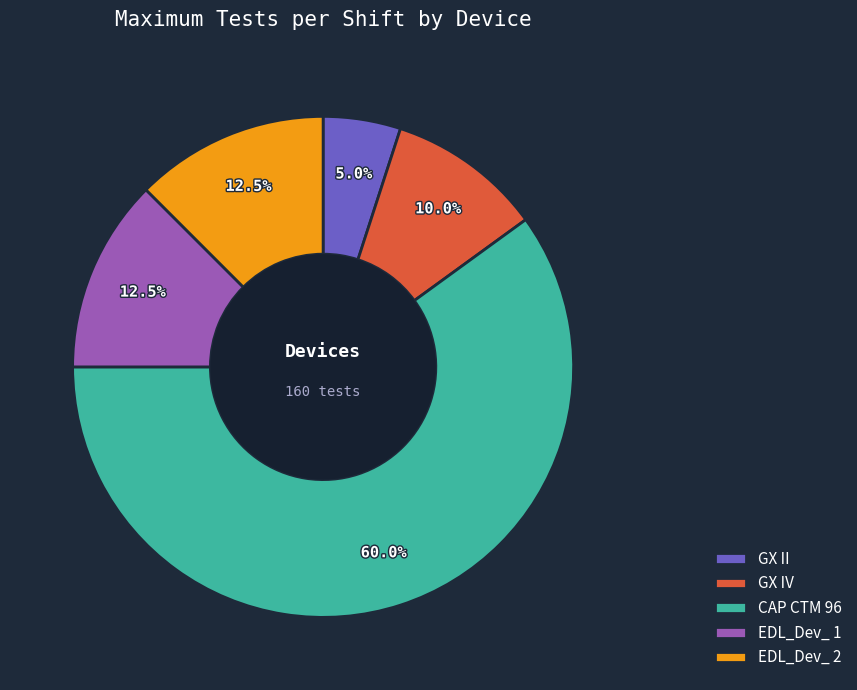

Which slice represents more than half of the pie?

CAP CTM 96